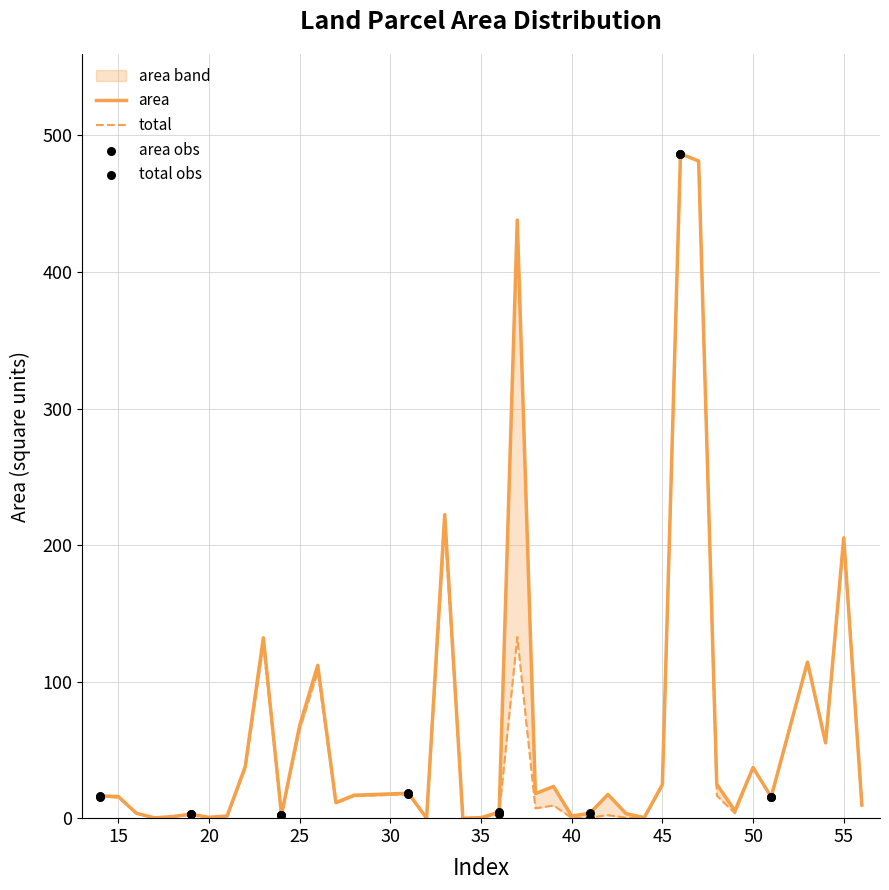

Is the value of total at 55 greater than the value of area at 55?

No